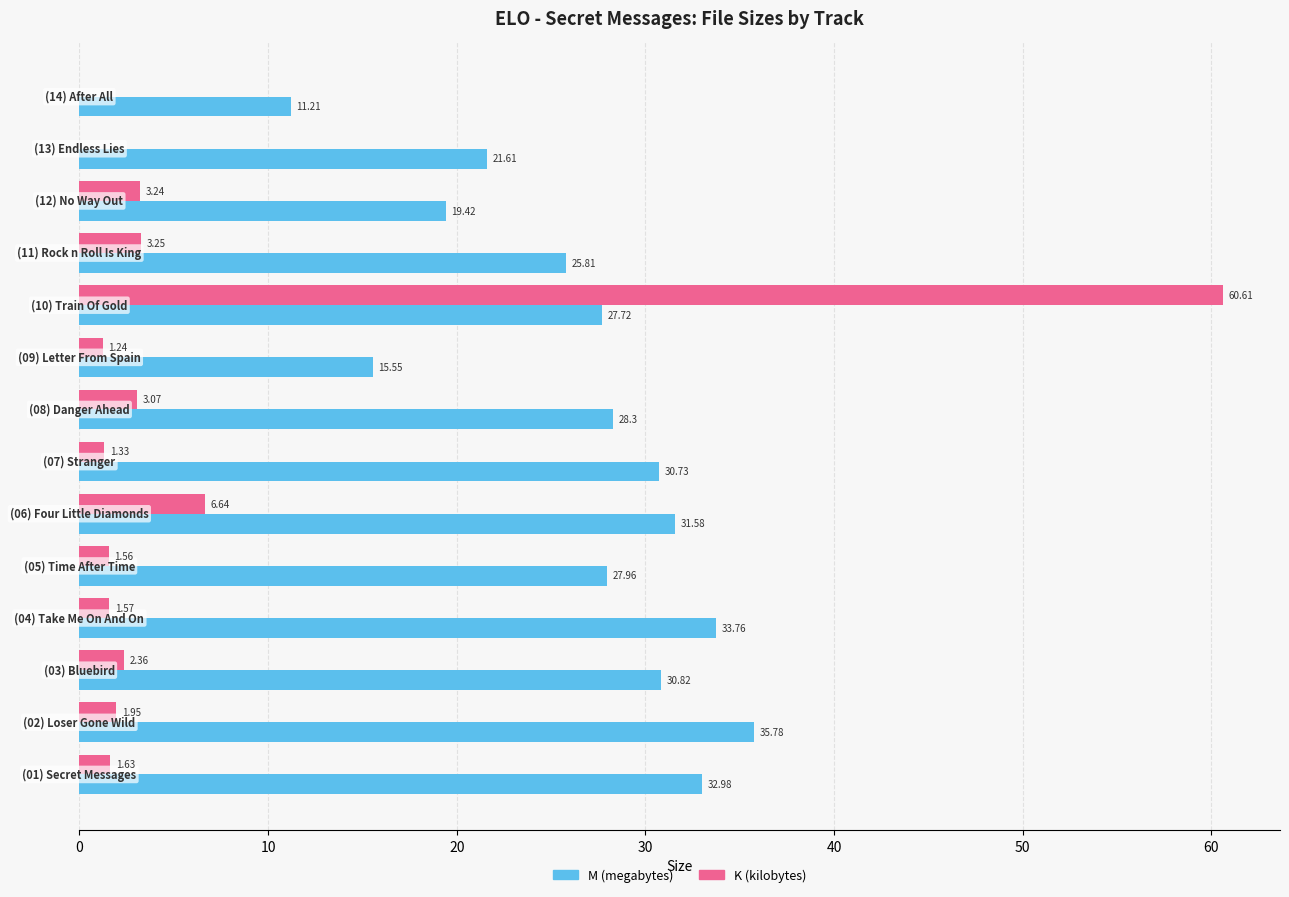

Which series has the largest total across all categories?

M (megabytes)